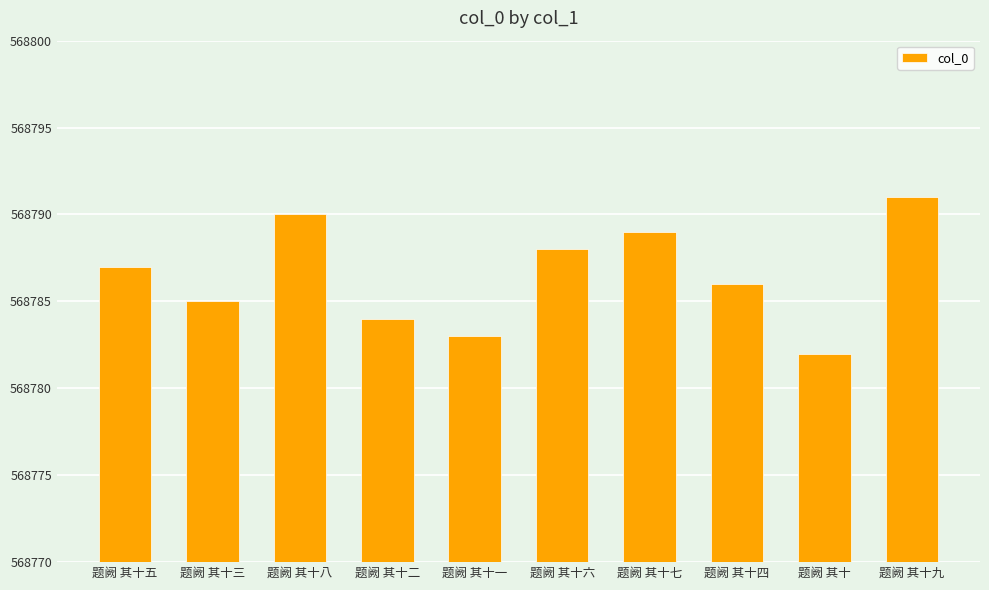

What position from the left is 题阙 其十?

9